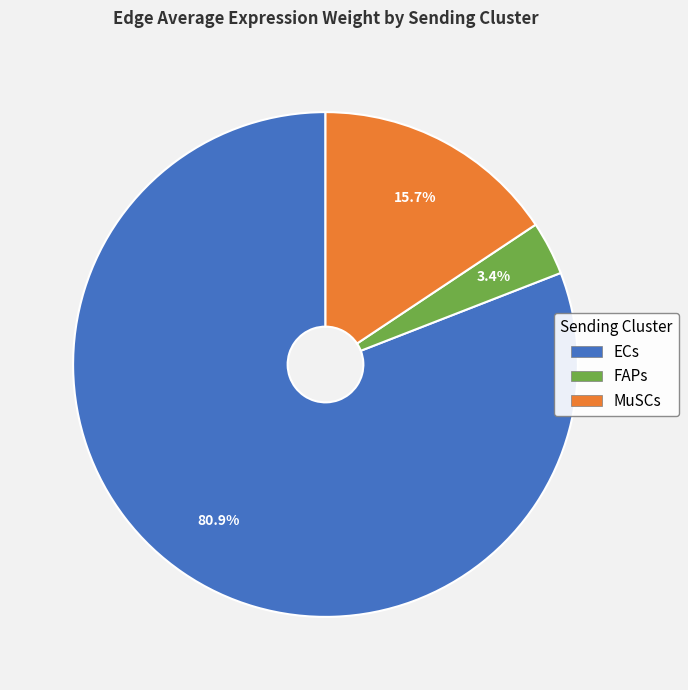

Approximately how many times larger is the value at MuSCs compared to FAPs?

4.6